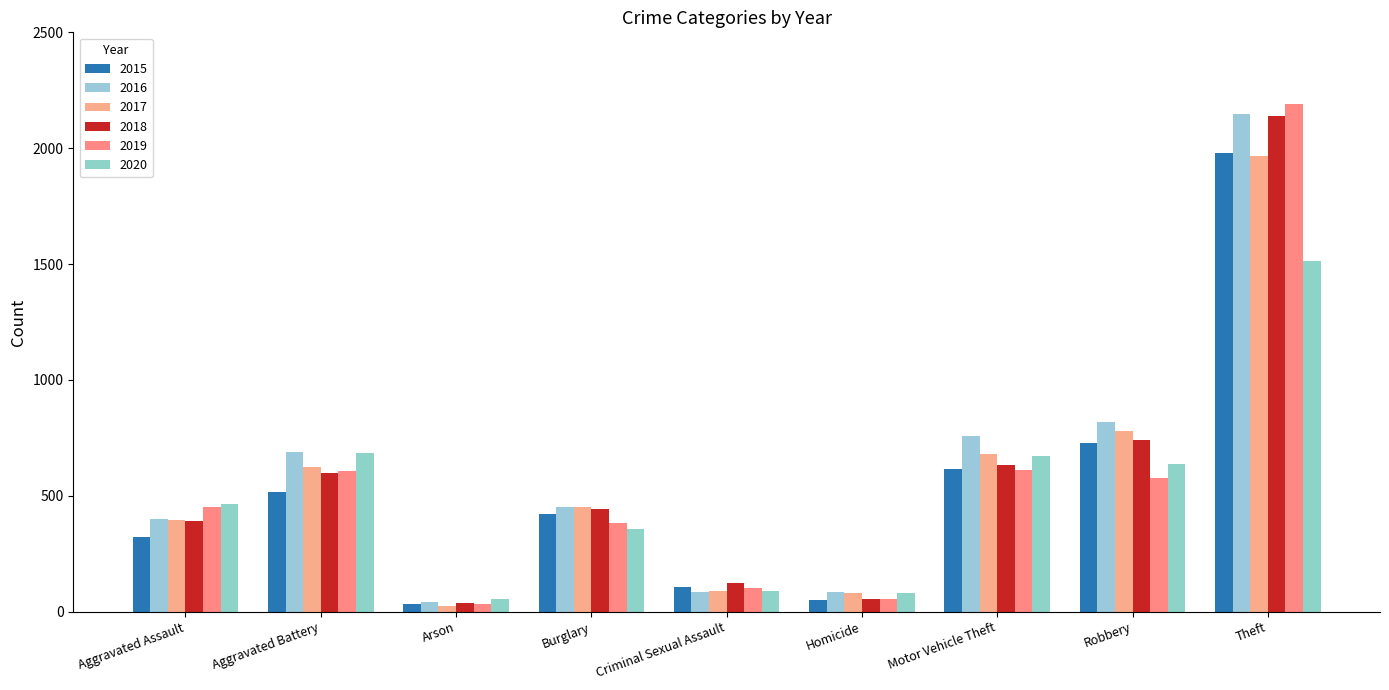

At which category is the sum across all series the highest?

Theft